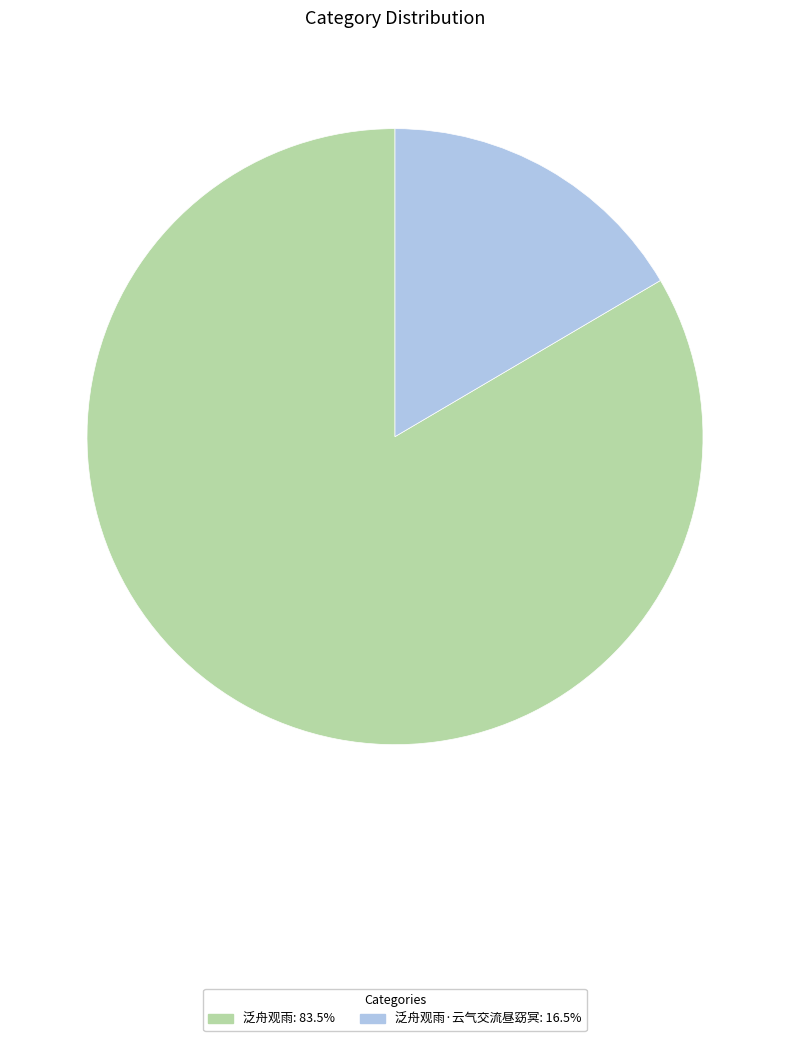

Which slice is the largest?

泛舟观雨